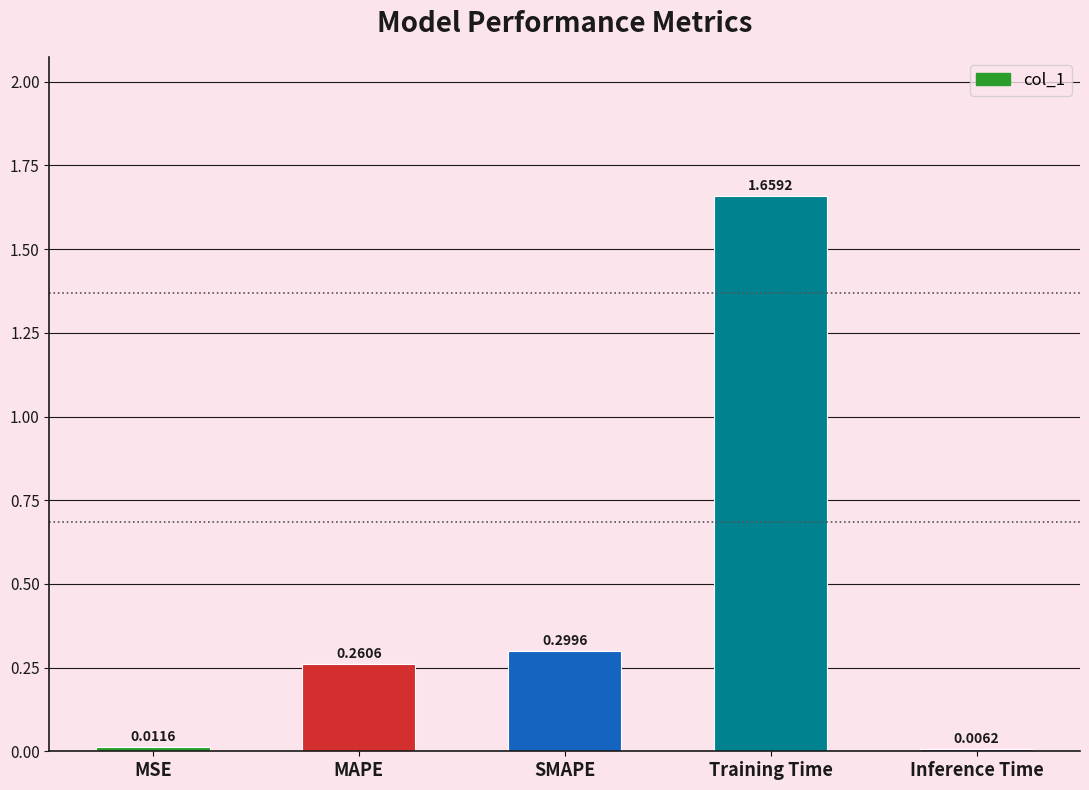

What is the sum of all values?

2.2